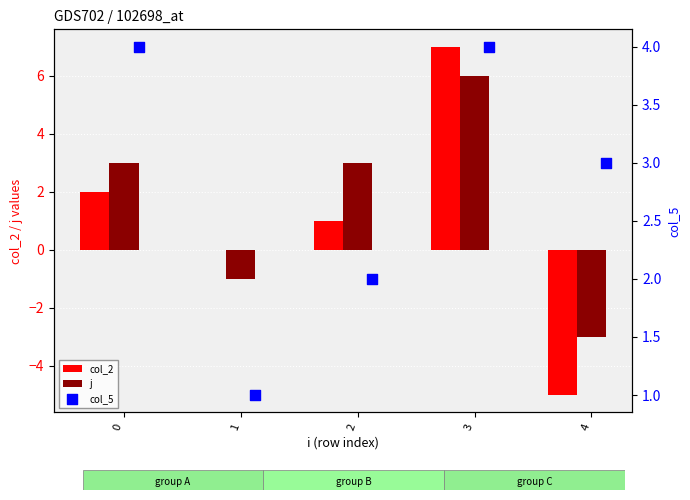

Which series contains the lowest Y value?

col_2